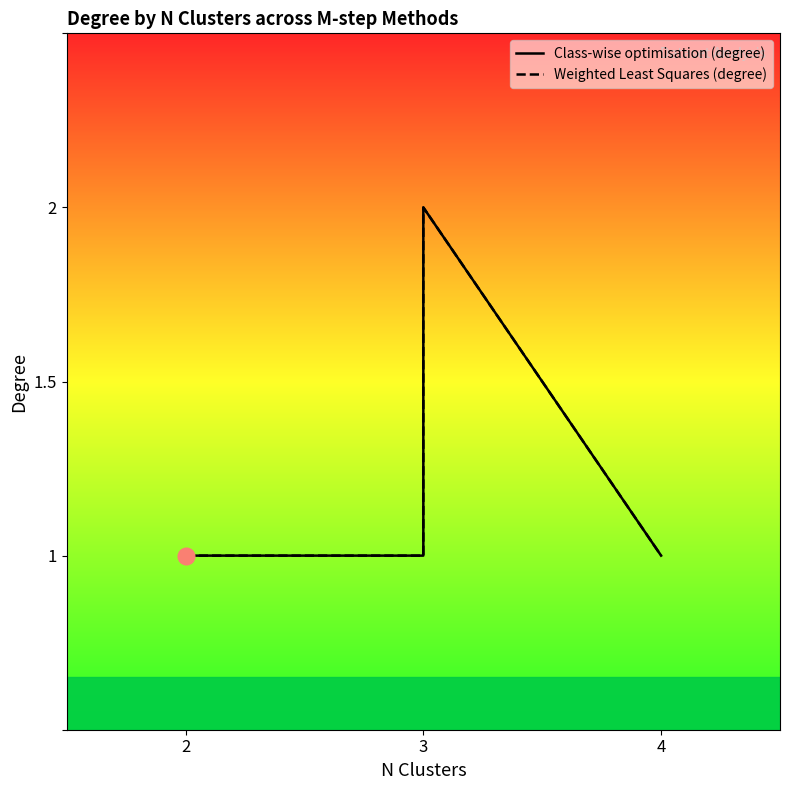

At which category does Class-wise optimisation (degree) reach its first local peak?

3